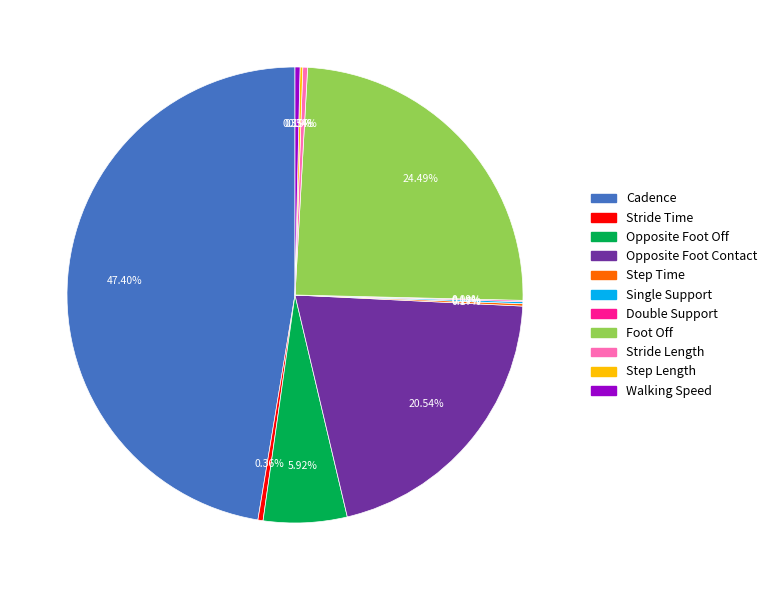

To the nearest percent, what percentage of the pie is Cadence?

47%